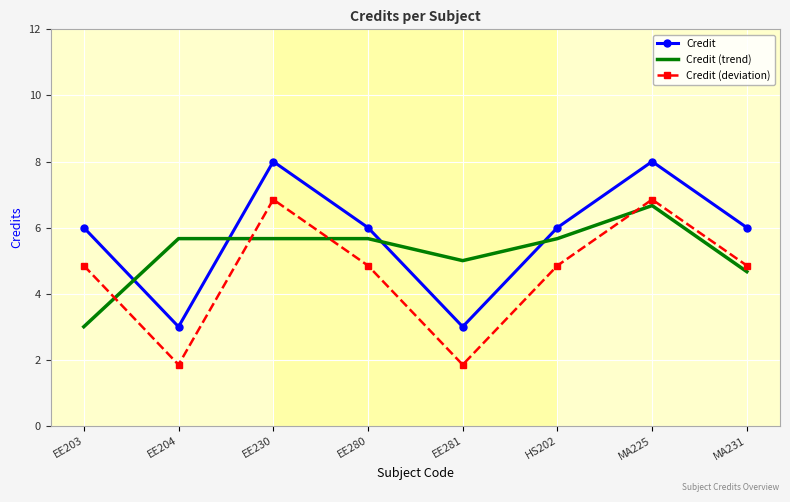

Which series has the largest total across all categories?

Credit